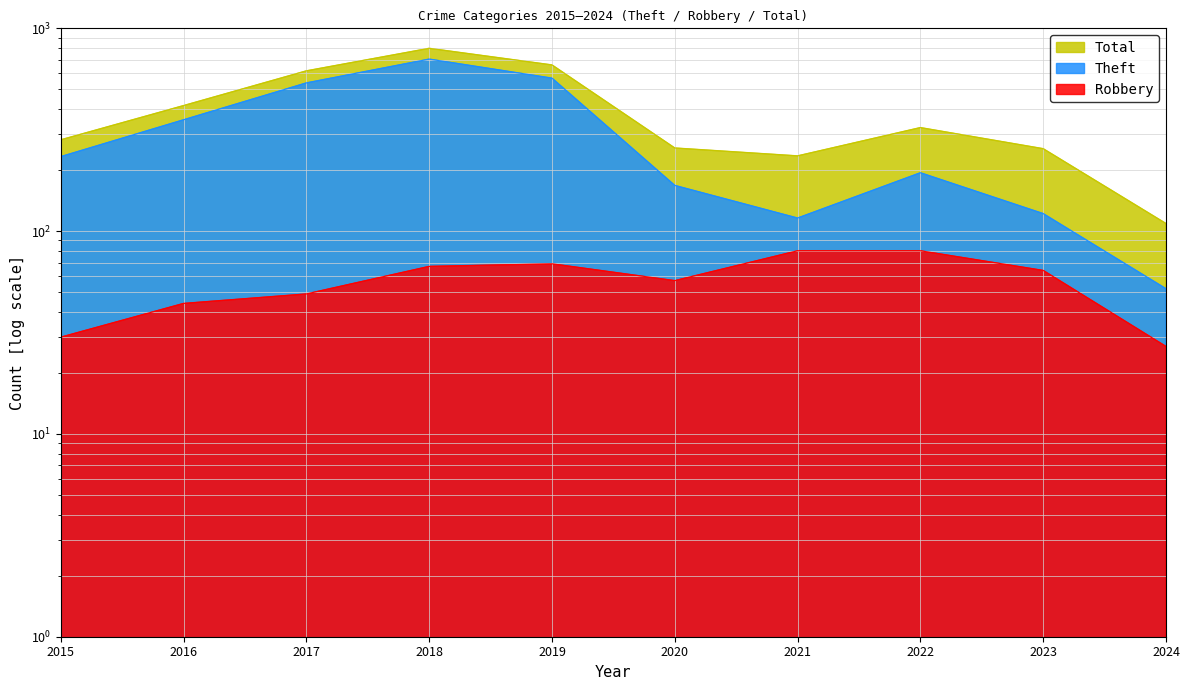

Is it true that Total equals 617 at 2017?

True